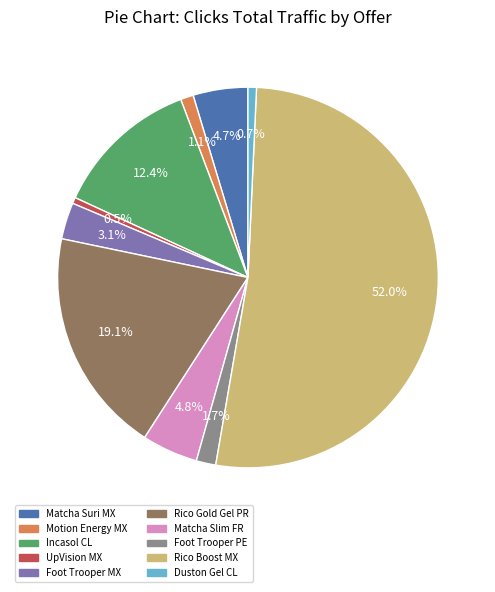

Which slice is the largest?

Rico Boost MX